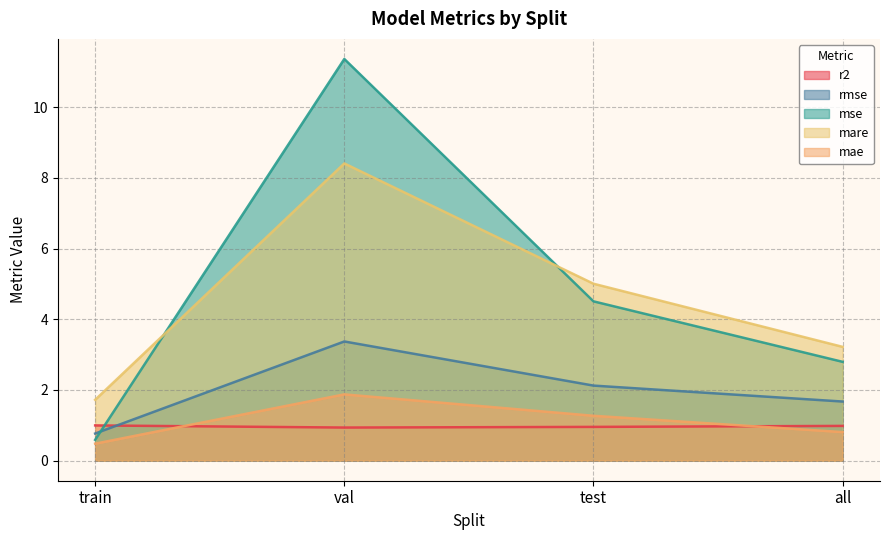

What position from the left is all?

4